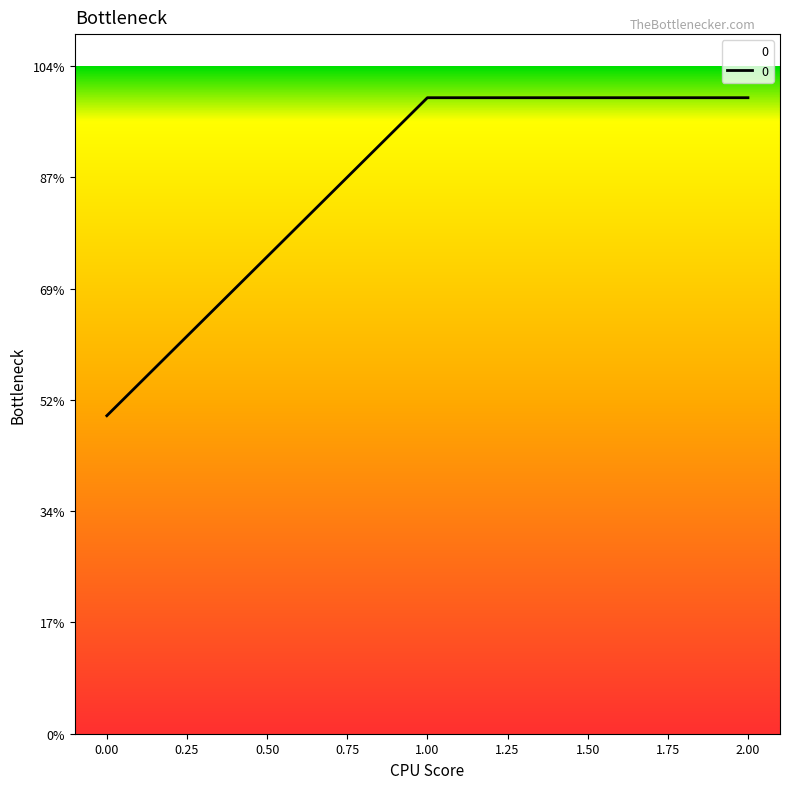

Does the chart display data point markers on the line(s)?

No